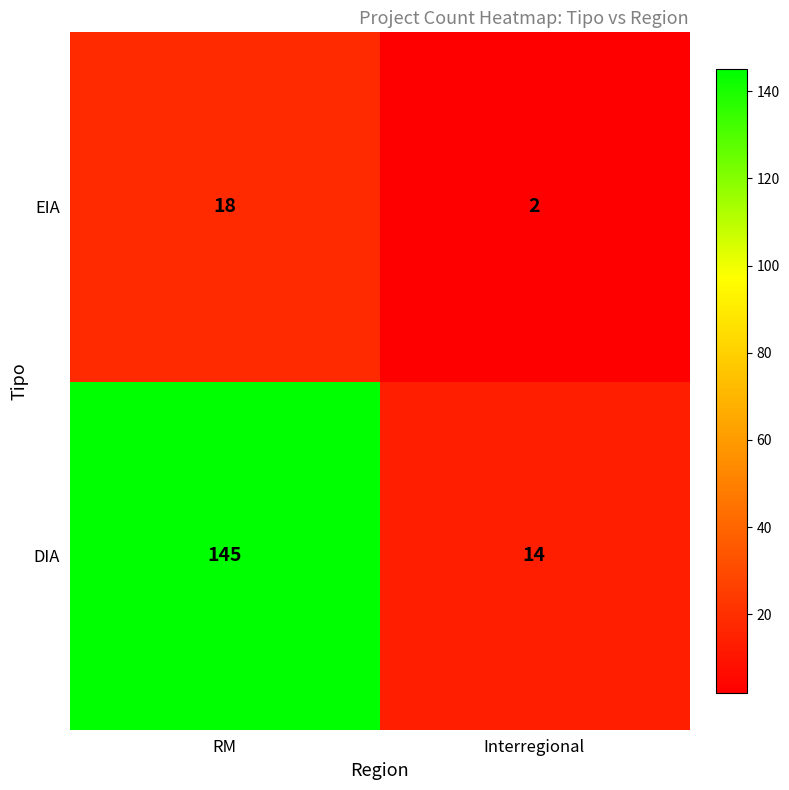

Which series has the largest total across all categories?

DIA